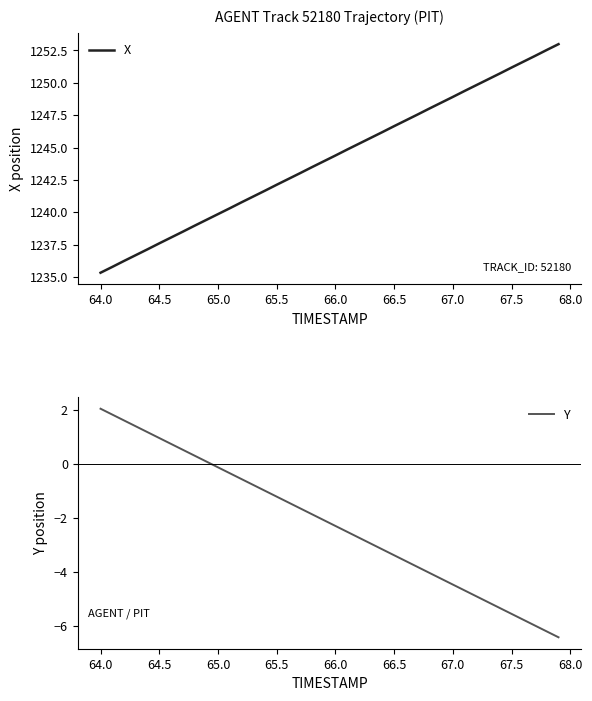

True or false: Y and X cross at least once.

False